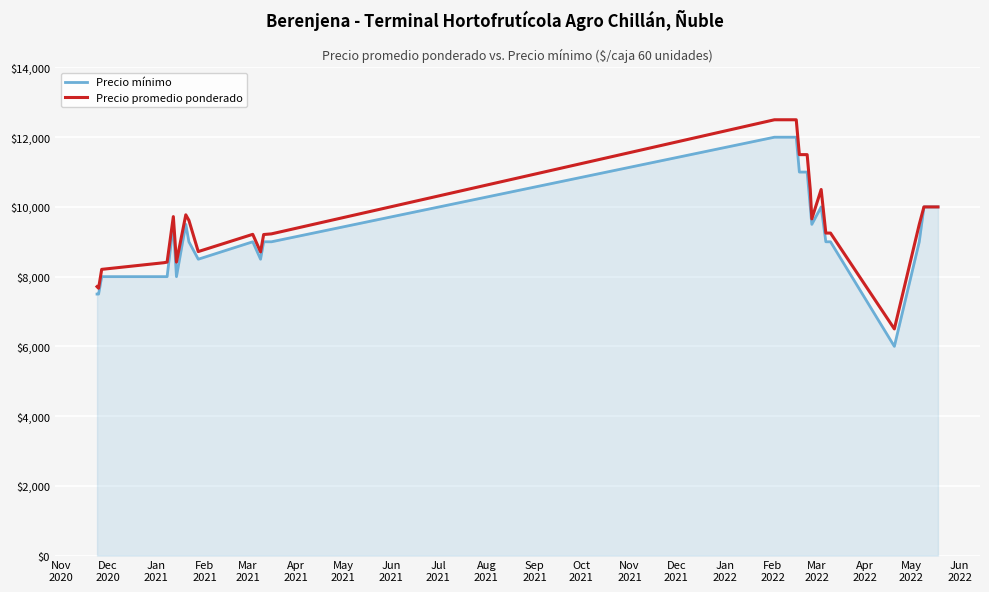

What is the maximum value shown in the chart?

12500